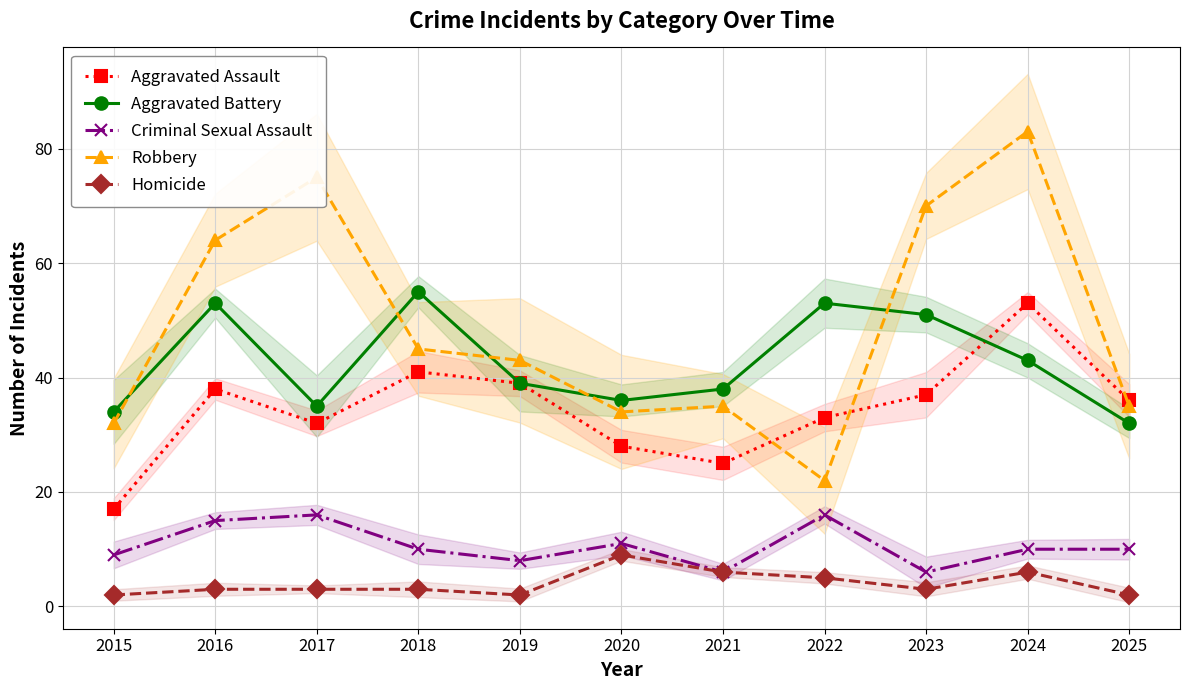

Count the Criminal Sexual Assault values in the range 8 to 15.

7